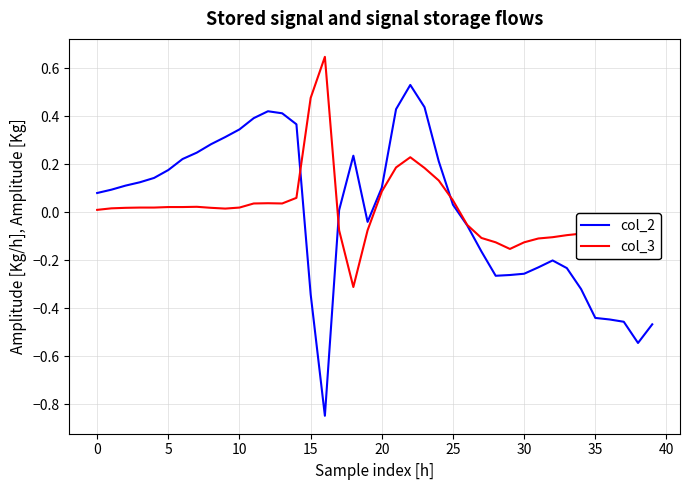

Which series has the largest range (max minus min)?

col_2